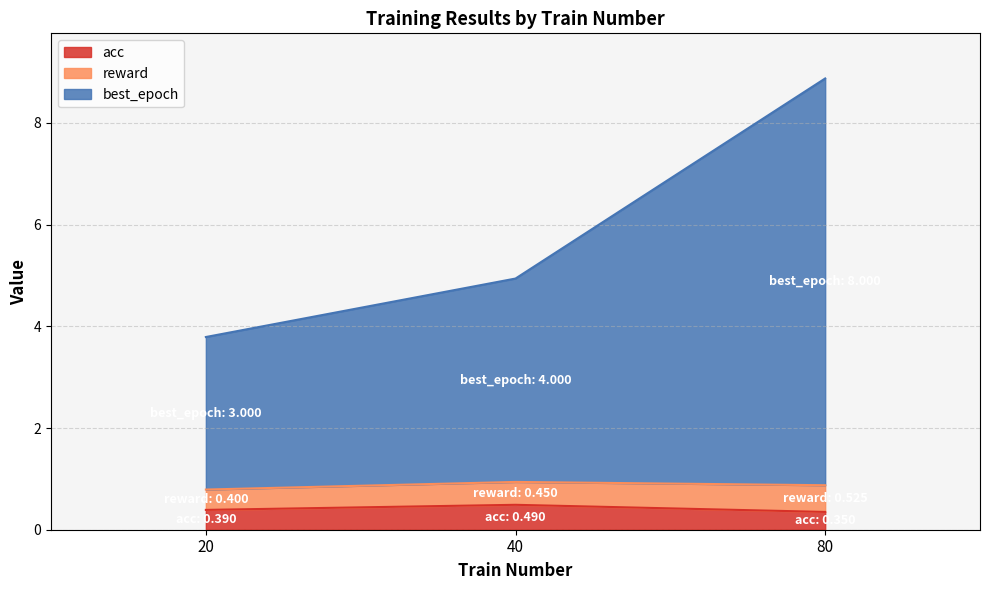

At which category is the sum across all series the highest?

80